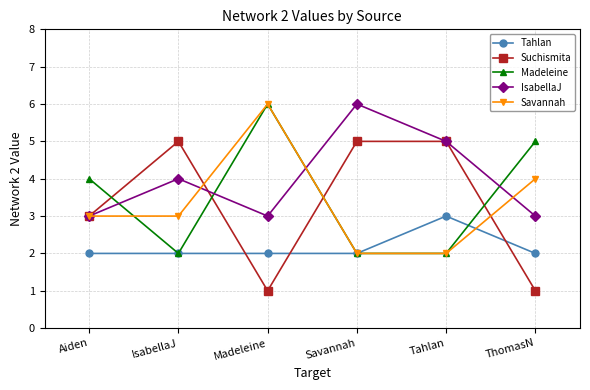

True or false: Tahlan has more than 0 points higher than both neighbors.

True